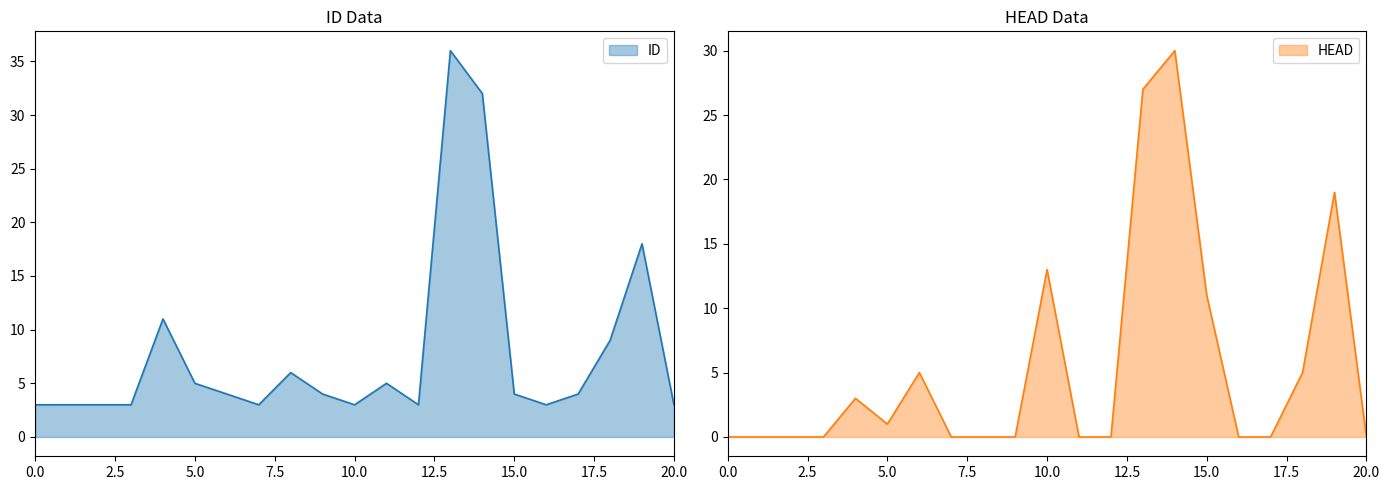

Where is ID nearest to the value 19?

19